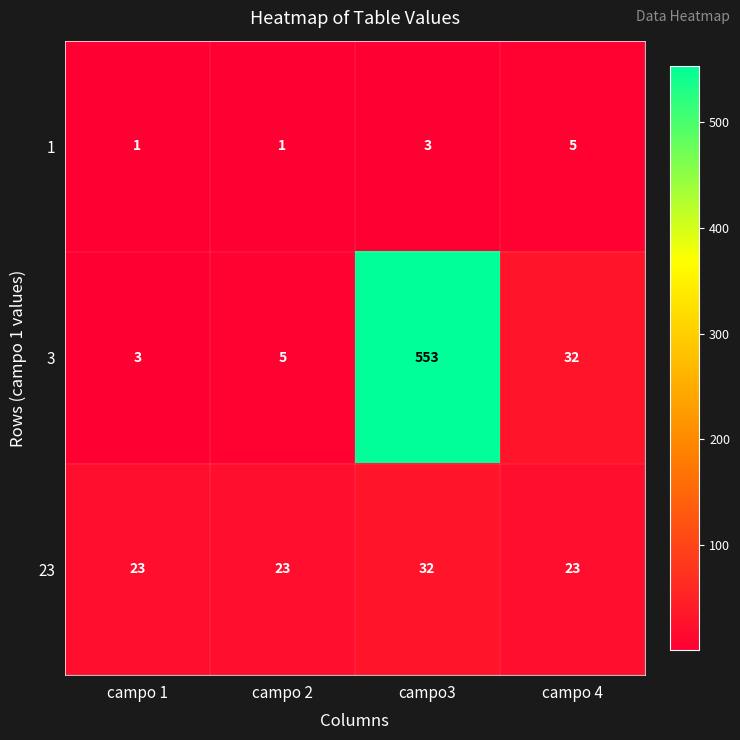

Rank the series by their maximum value, from highest to lowest.

3, 23, 1